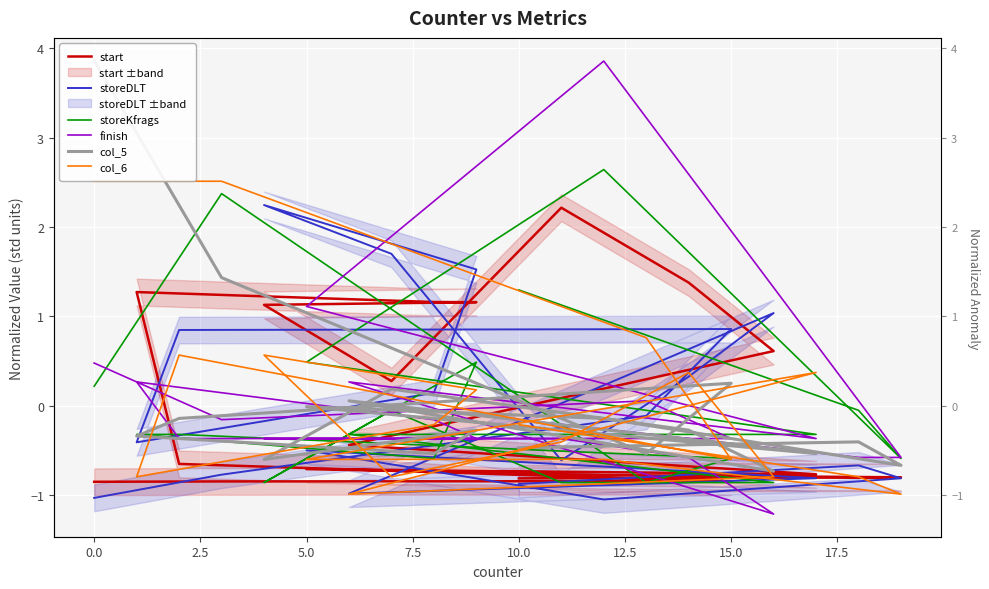

What is the value of the storeDLT point at the 18th from the left?

-0.8